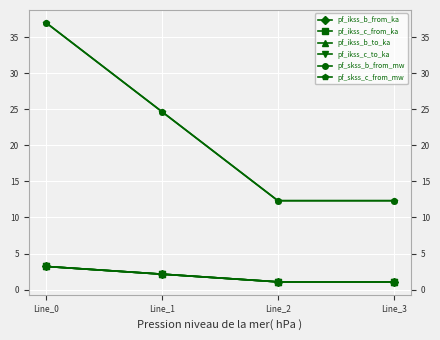

Does the chart have visible grid lines?

Yes